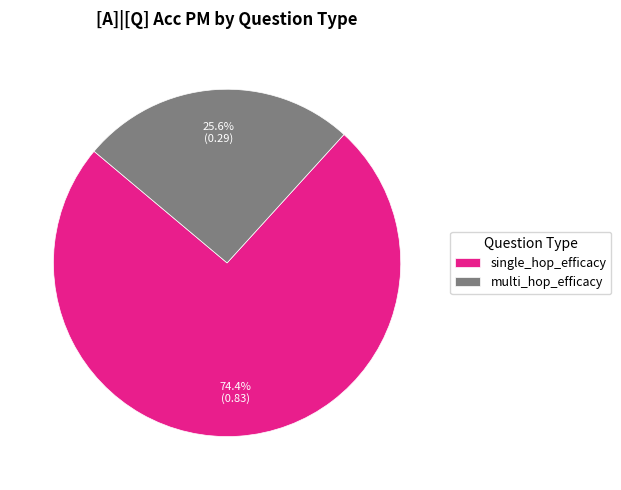

Is the sum of multi_hop_efficacy and single_hop_efficacy greater than half?

Yes